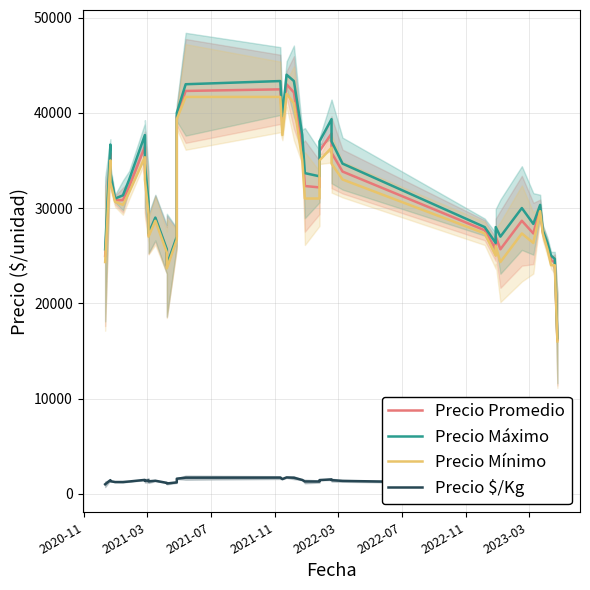

Is the value of Precio Mínimo at 12 greater than the value of Precio Máximo at 36?

No